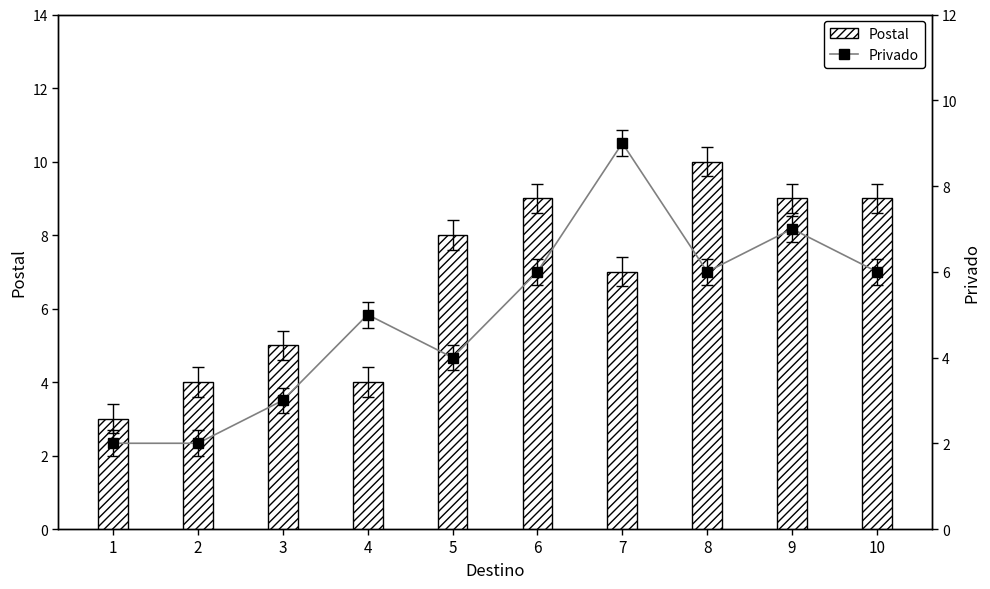

At which label is Privado closest to 5?

4